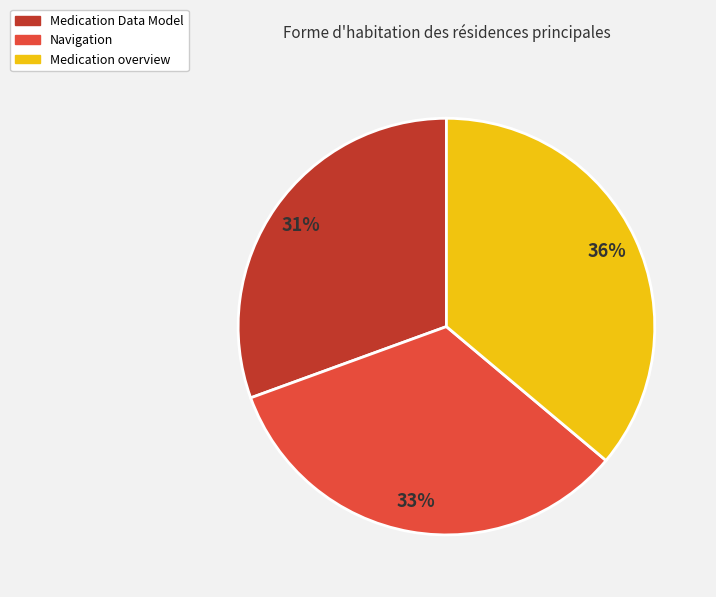

How many segments does this pie chart have?

3